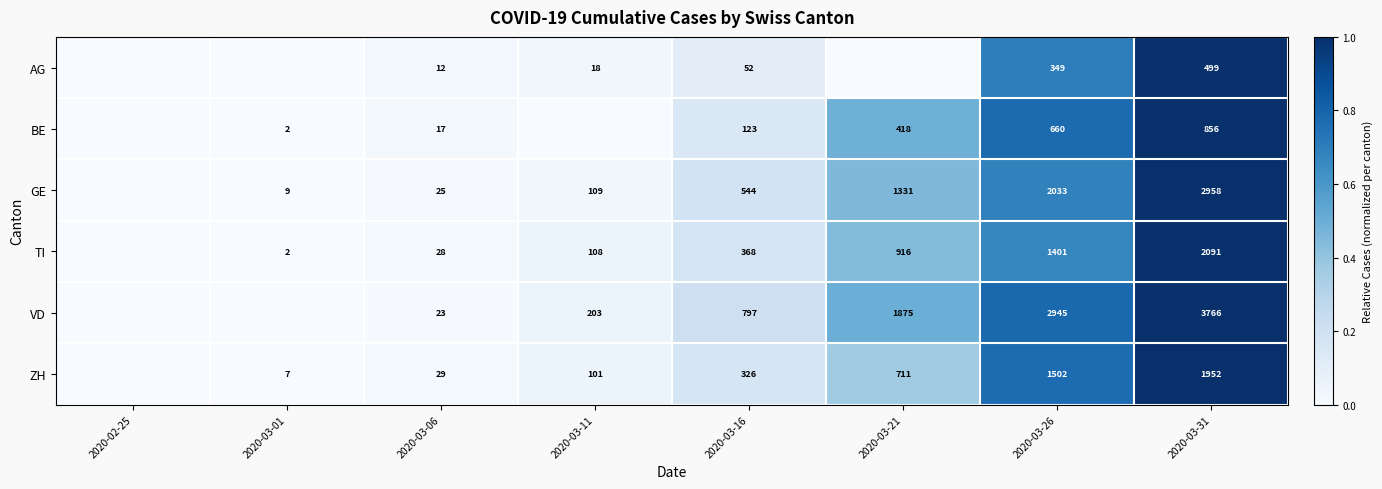

What is the spread (max minus min) of values at 2020-03-31?

3267